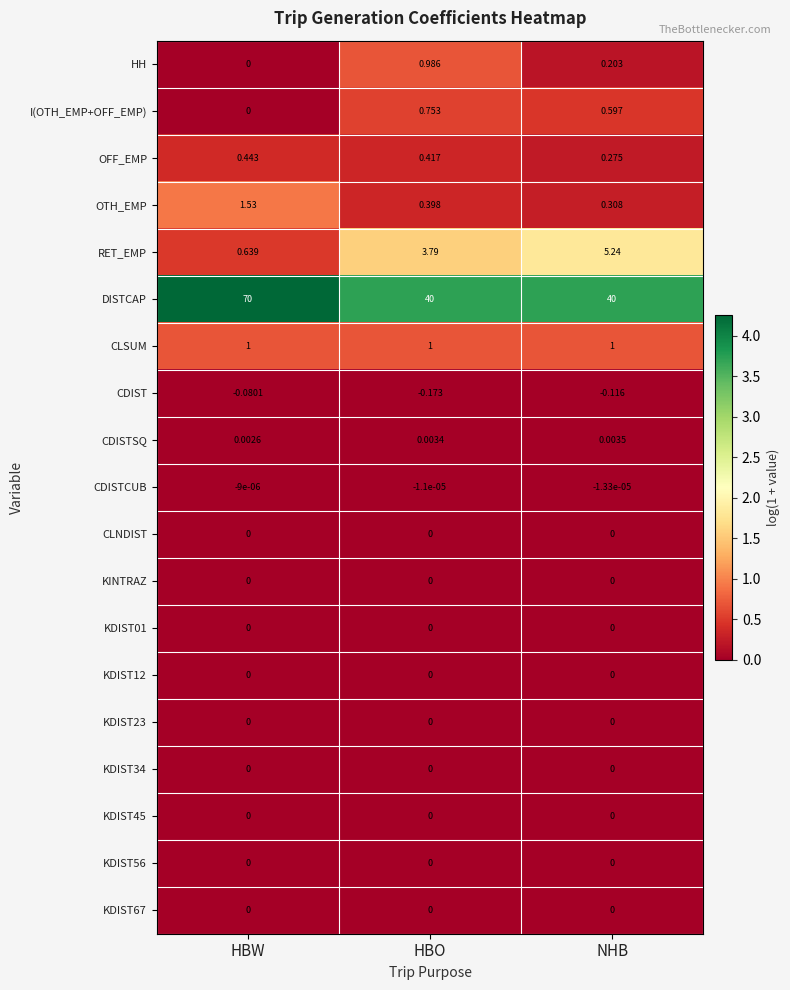

At which category does the chart reach its minimum across all series?

HBO